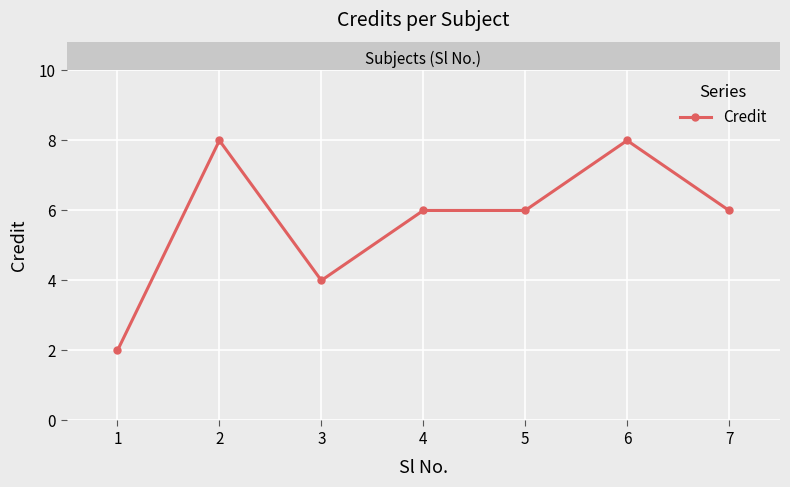

True or false: the data has more than 1 interior local peaks.

True